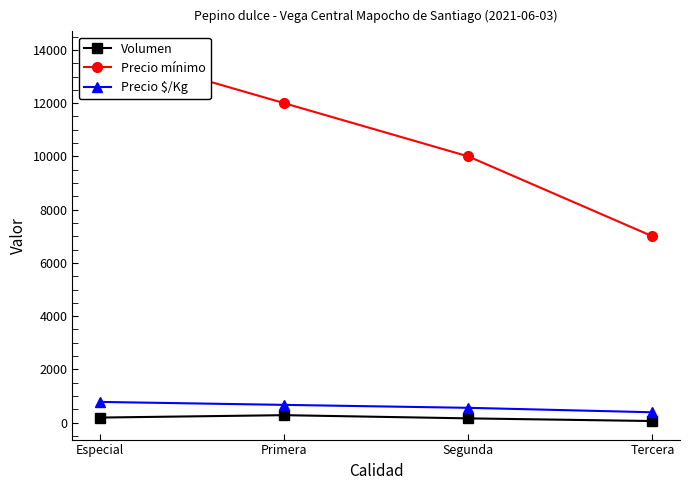

What is the total value across all series at Segunda?

10716